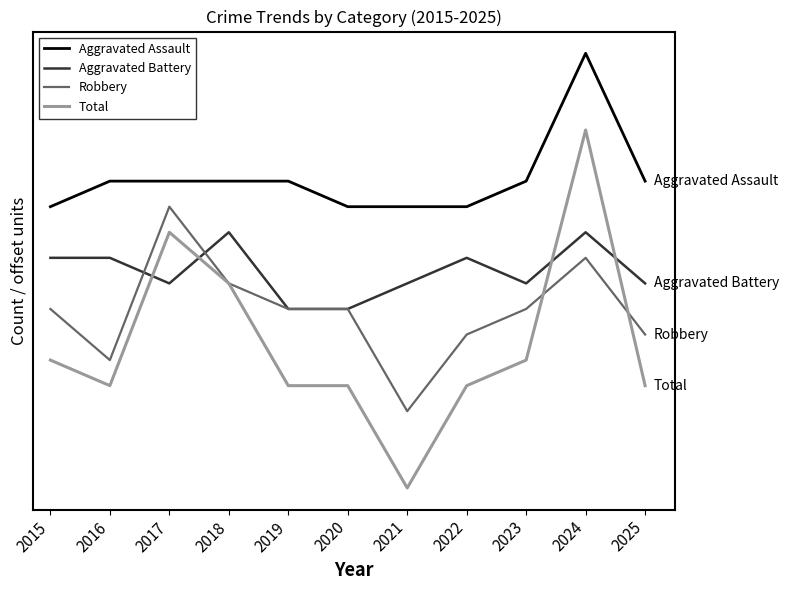

True or false: Total has a value of 11 at 2017.

True